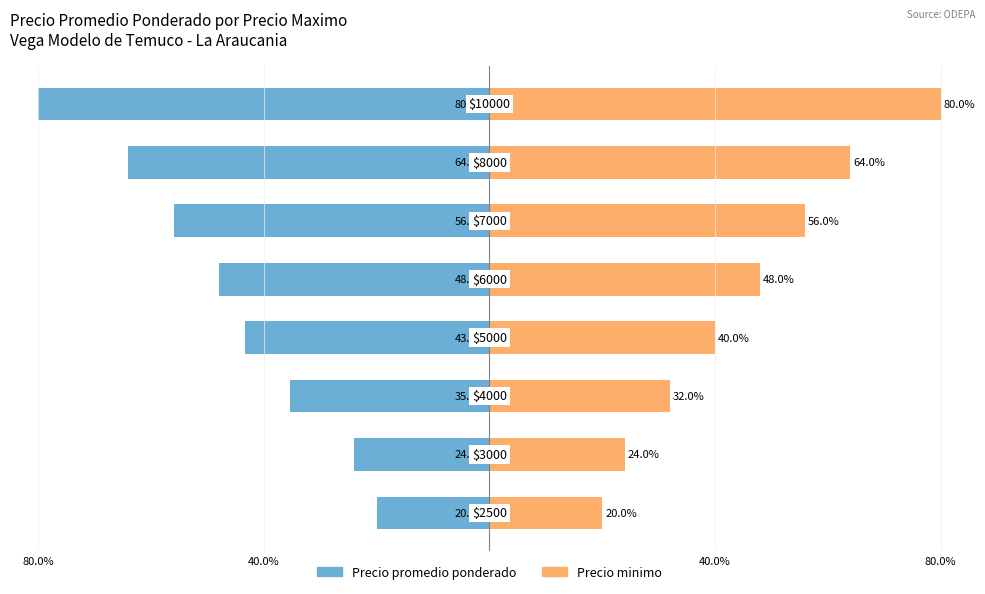

What is the average value of the Precio minimo series?

45.5